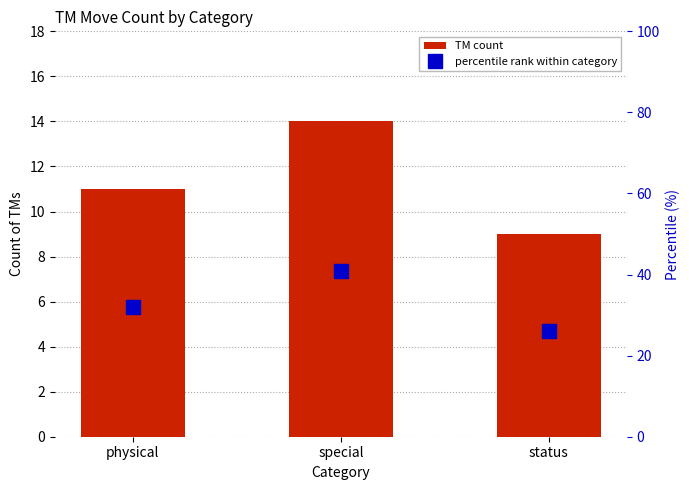

What position from the right is physical?

3